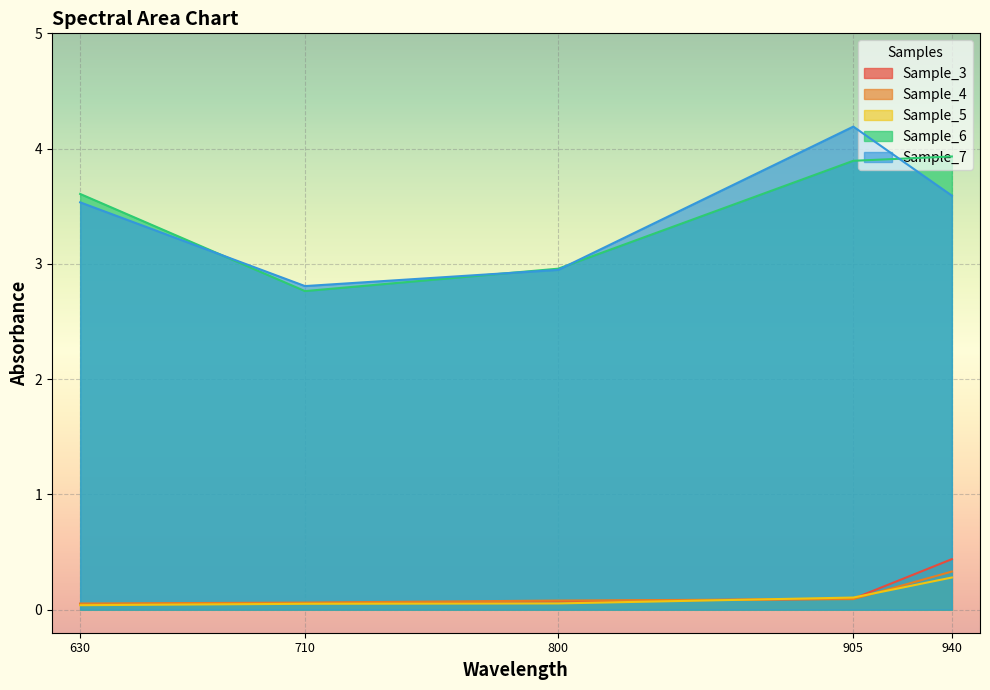

Where does the Sample_7 series first go above 3?

630